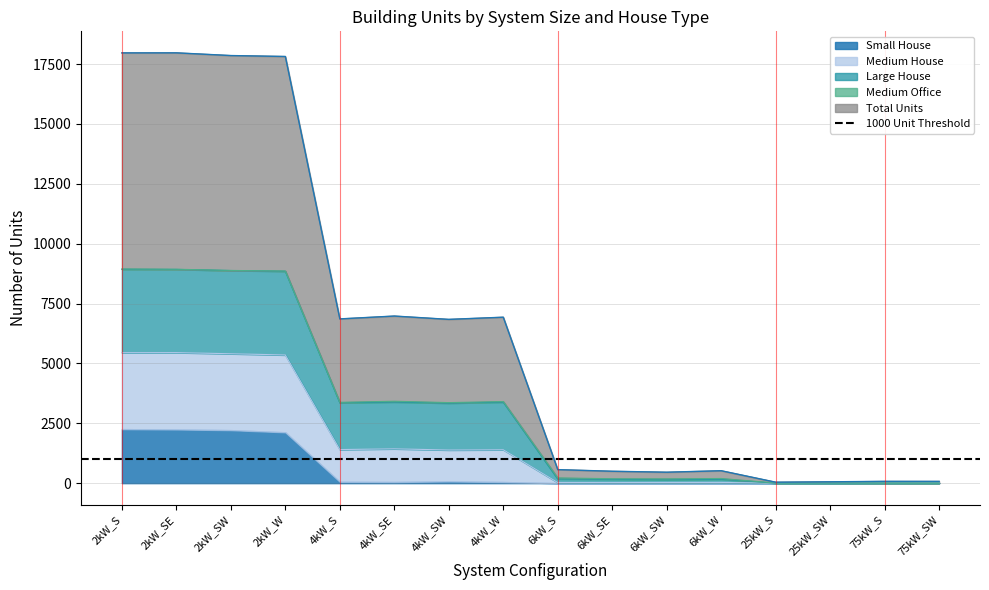

What is the approximate value of Total Units at 2kW_W, to the nearest 50?

8850